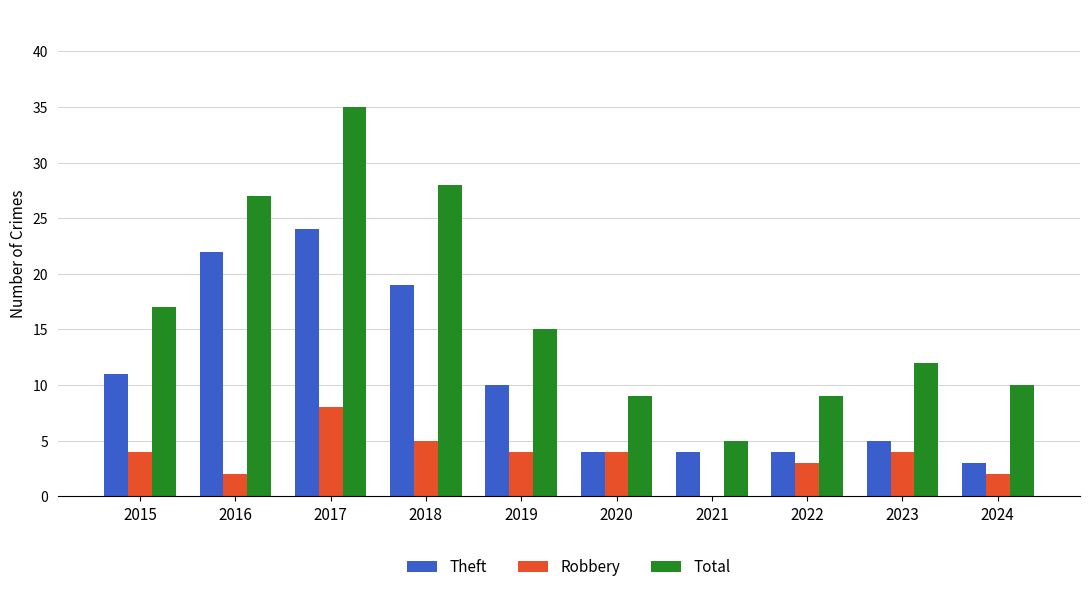

What is the sum of all Robbery values?

36